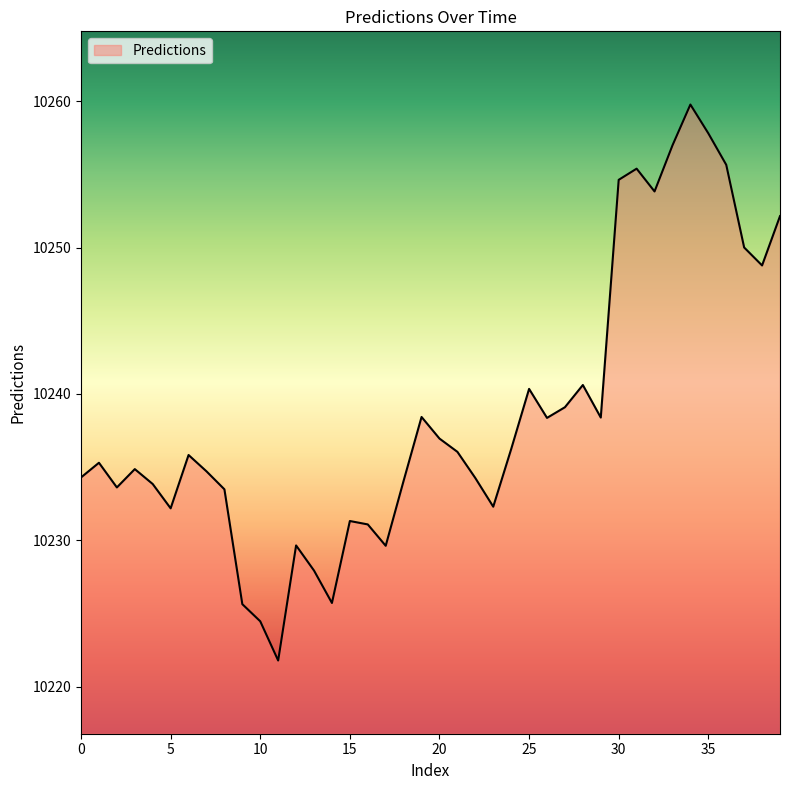

What is the difference between the maximum and minimum values?

38.0